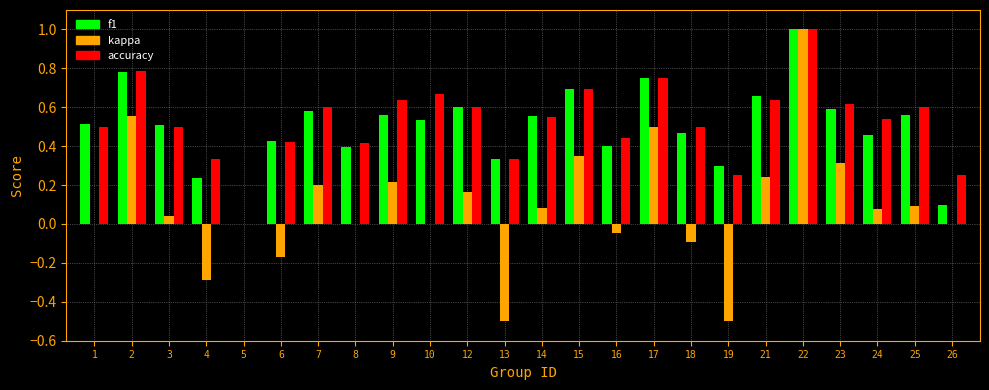

What is the sum of all kappa values?

2.2